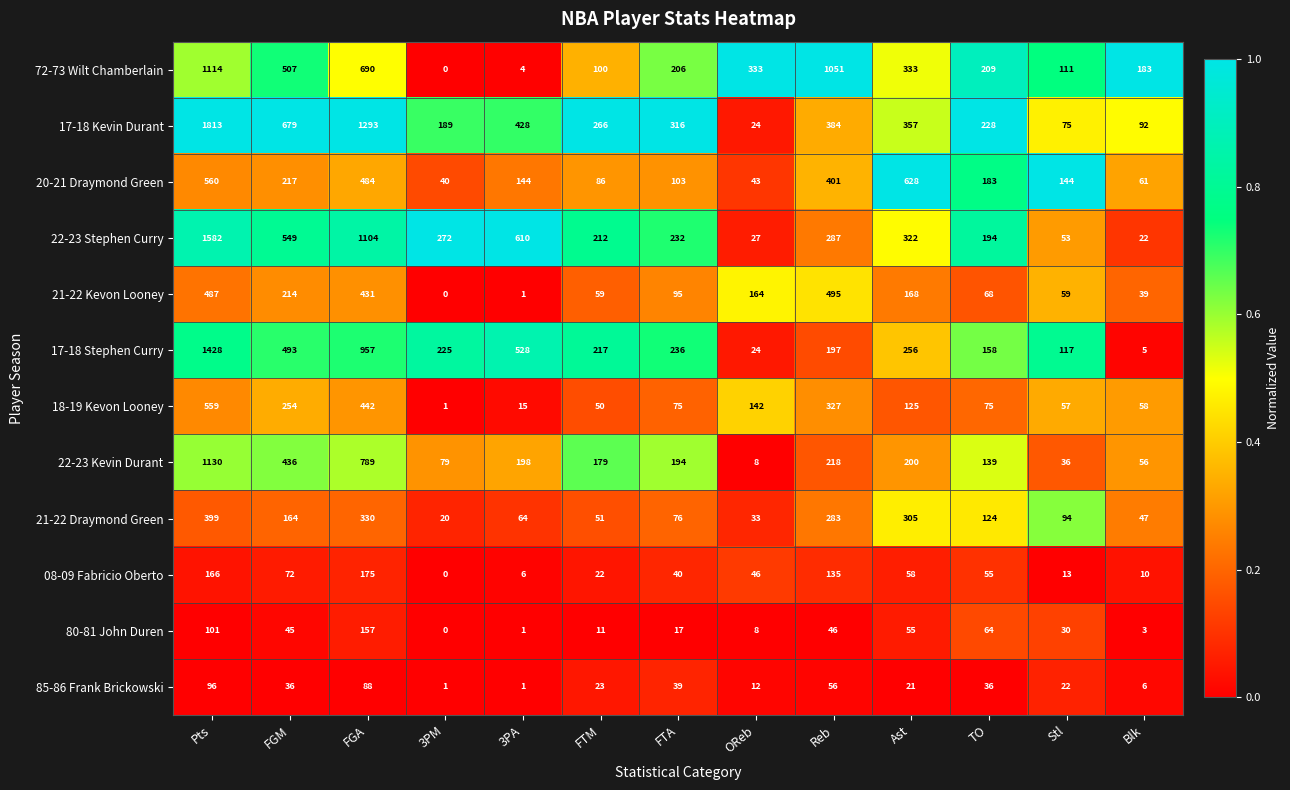

At which label does 17-18 Kevin Durant first exceed 316?

Pts